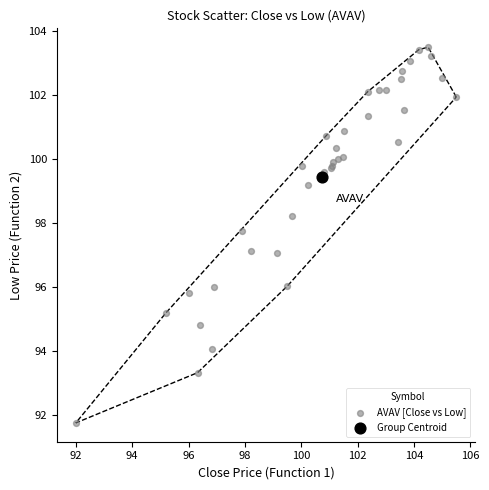

What are all the series names shown in the legend?

AVAV [Close vs Low], Group Centroid